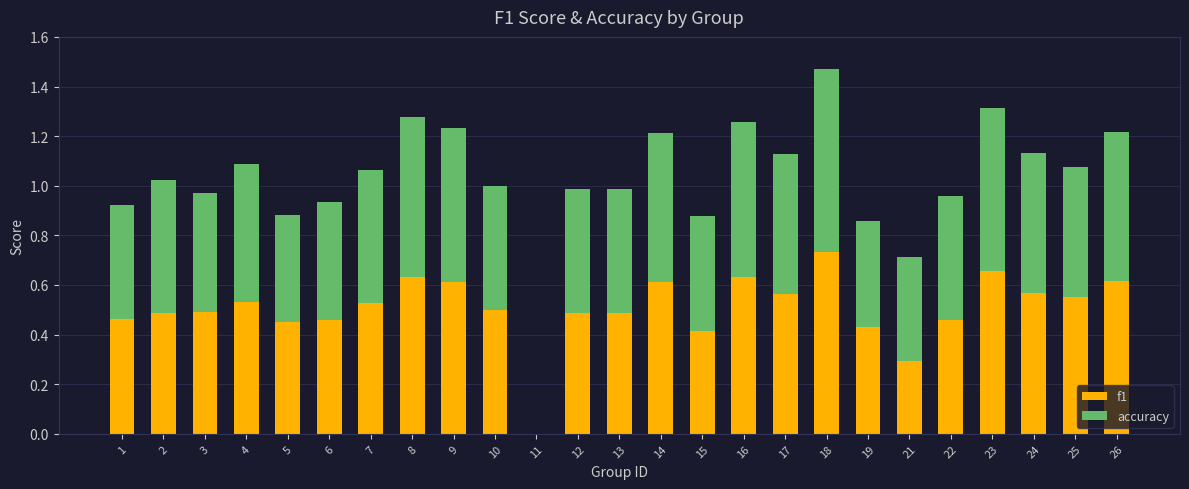

True or false: f1 has a value of 0.2 at 17.

False